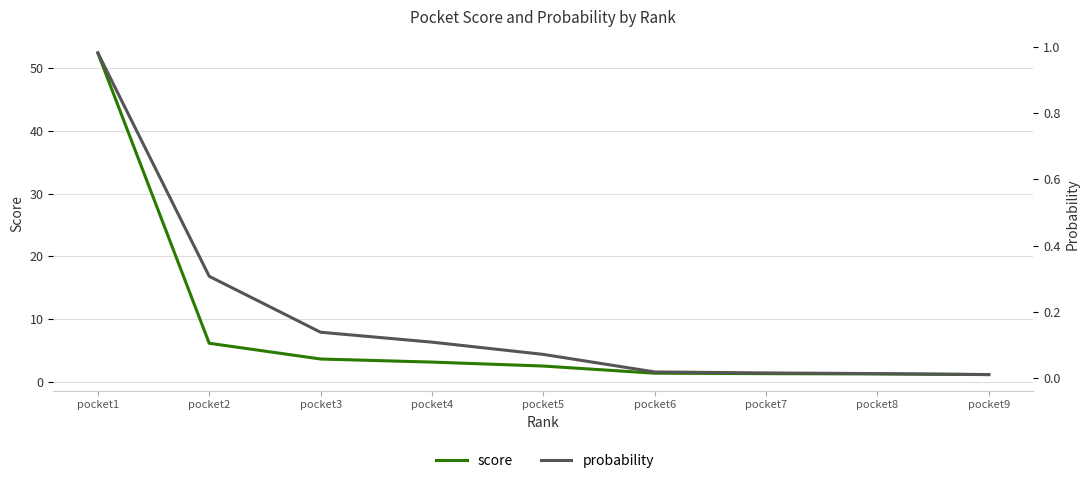

What value does the score series have at pocket5?

2.5